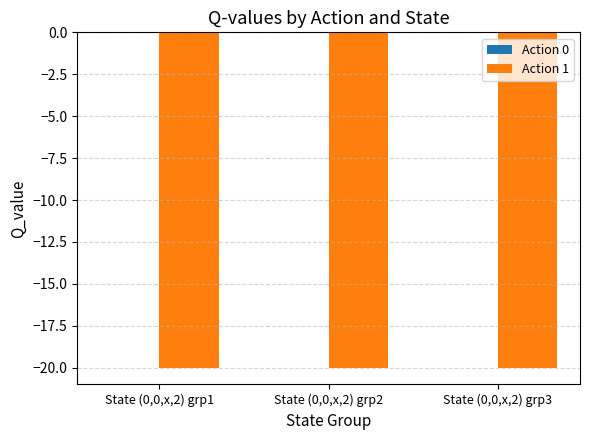

At which category does the chart reach its peak across all series?

State (0,0,x,2) grp1